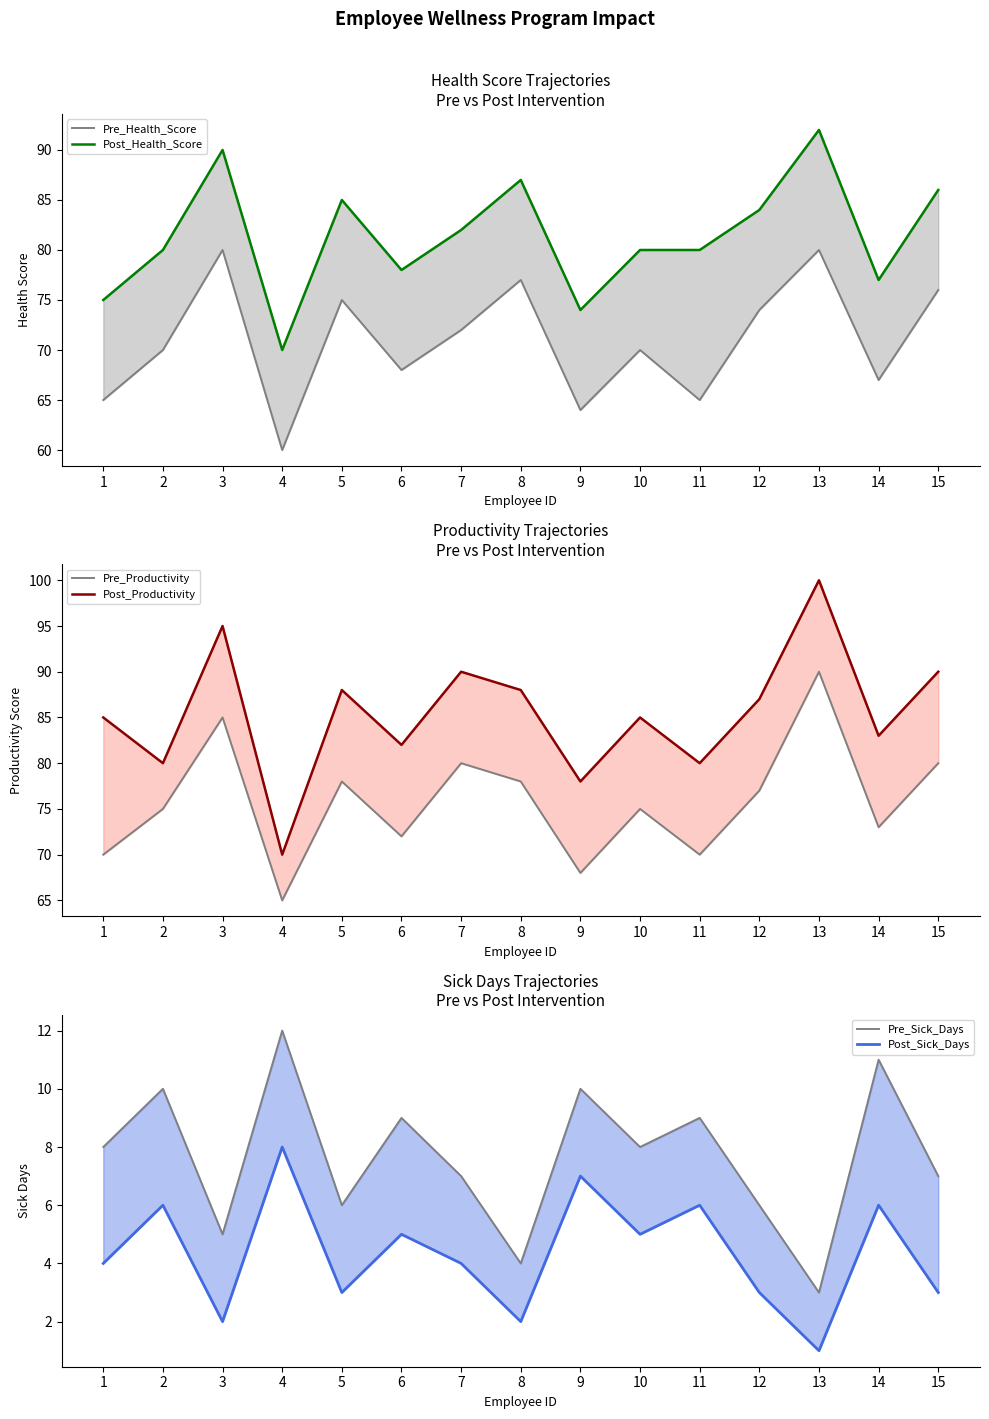

Rank the series by their maximum value, from highest to lowest.

Post_Productivity, Post_Health_Score, Pre_Productivity, Pre_Health_Score, Pre_Sick_Days, Post_Sick_Days